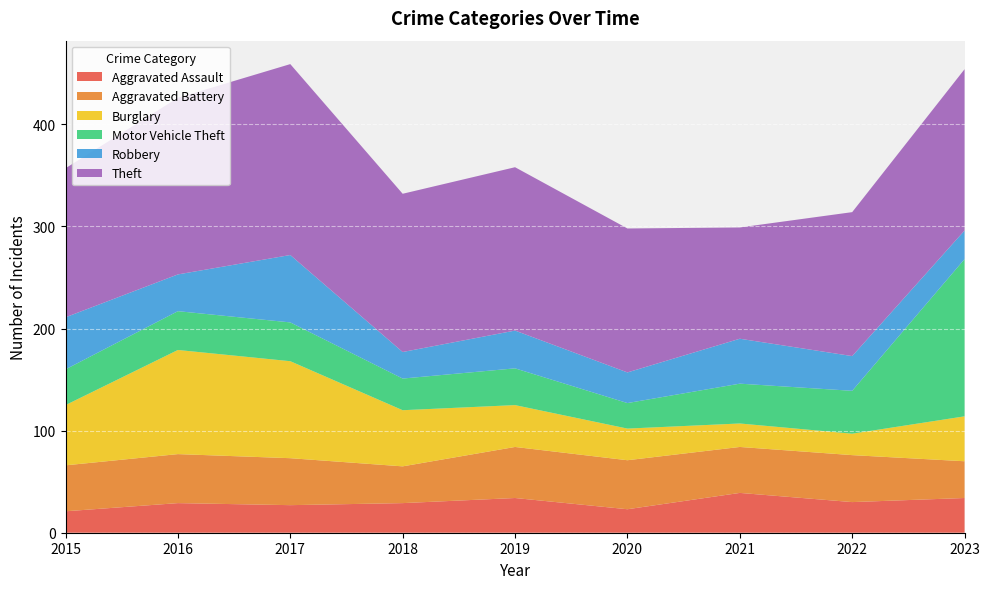

Reading left to right, extract all data points from this chart.

Aggravated Assault: 2015=21	2016=29	2017=27	2018=29	2019=34	2020=23	2021=39	2022=30	2023=34
Aggravated Battery: 2015=45	2016=48	2017=46	2018=36	2019=50	2020=48	2021=45	2022=46	2023=36
Burglary: 2015=59	2016=102	2017=95	2018=55	2019=41	2020=31	2021=23	2022=21	2023=44
Motor Vehicle Theft: 2015=35	2016=38	2017=38	2018=31	2019=36	2020=25	2021=39	2022=42	2023=154
Robbery: 2015=51	2016=36	2017=66	2018=26	2019=37	2020=30	2021=44	2022=34	2023=28
Theft: 2015=146	2016=173	2017=187	2018=155	2019=160	2020=141	2021=109	2022=141	2023=158